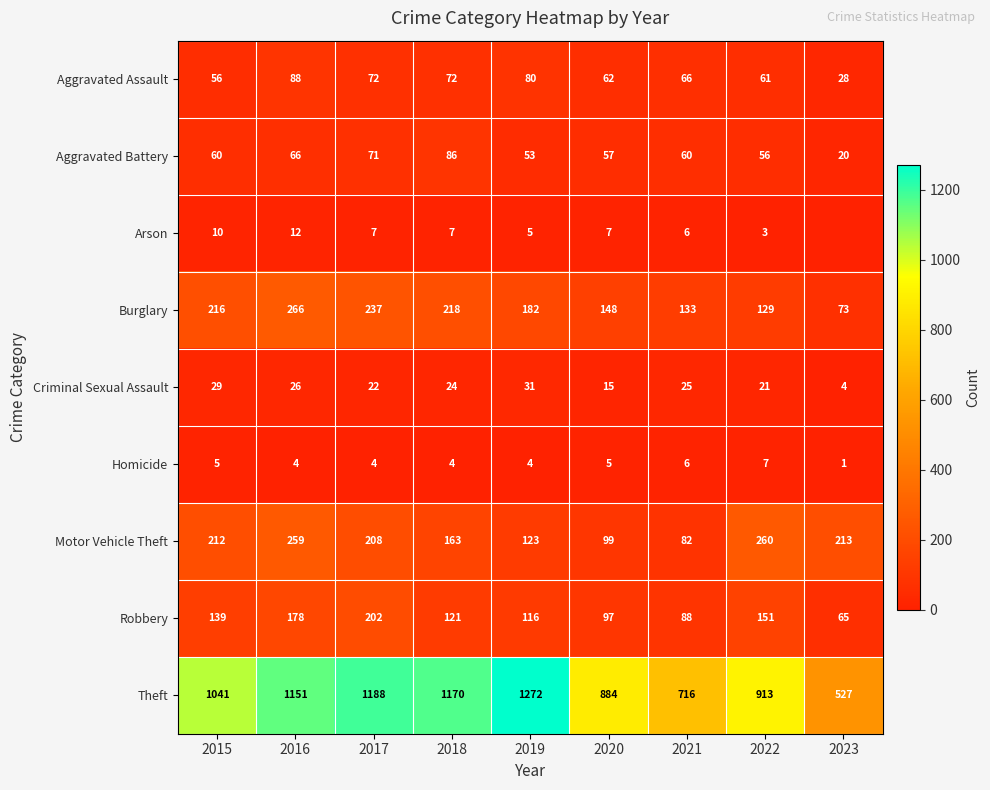

Rank the series at 2018 from highest to lowest value.

Theft, Burglary, Motor Vehicle Theft, Robbery, Aggravated Battery, Aggravated Assault, Criminal Sexual Assault, Arson, Homicide